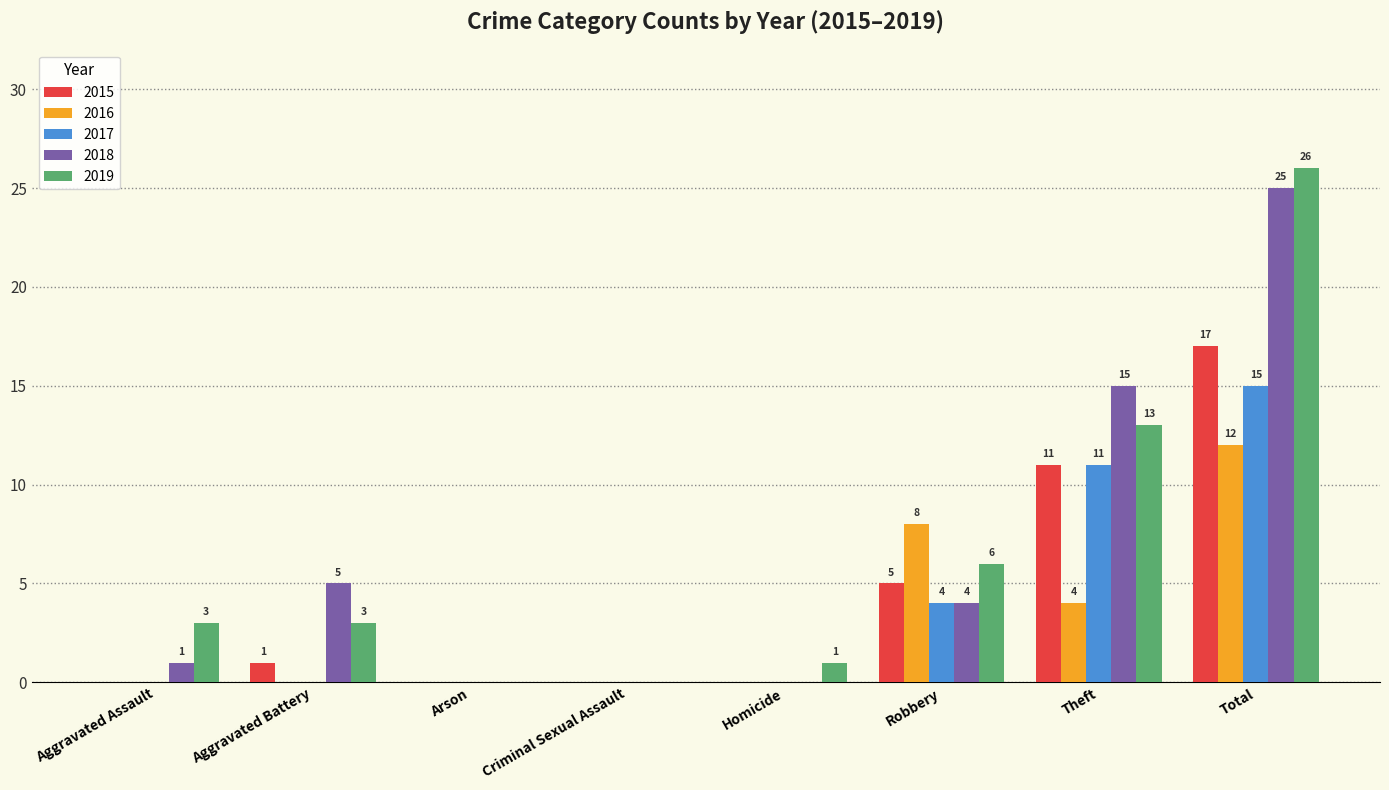

How many values in 2018 are above zero?

5